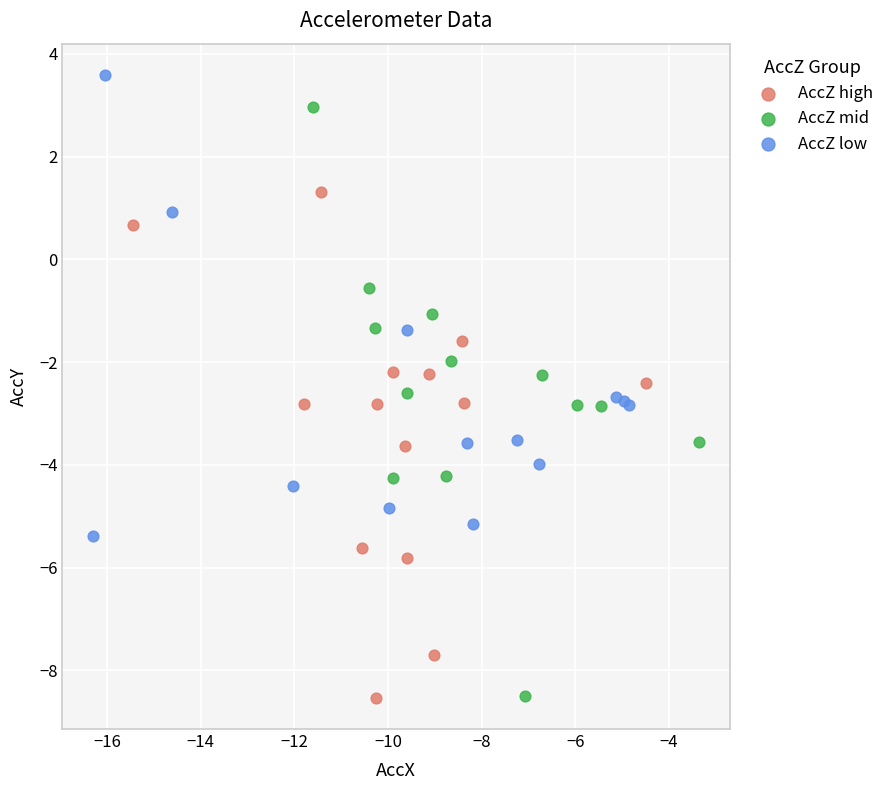

Which series has the largest Y range (max minus min)?

AccZ mid